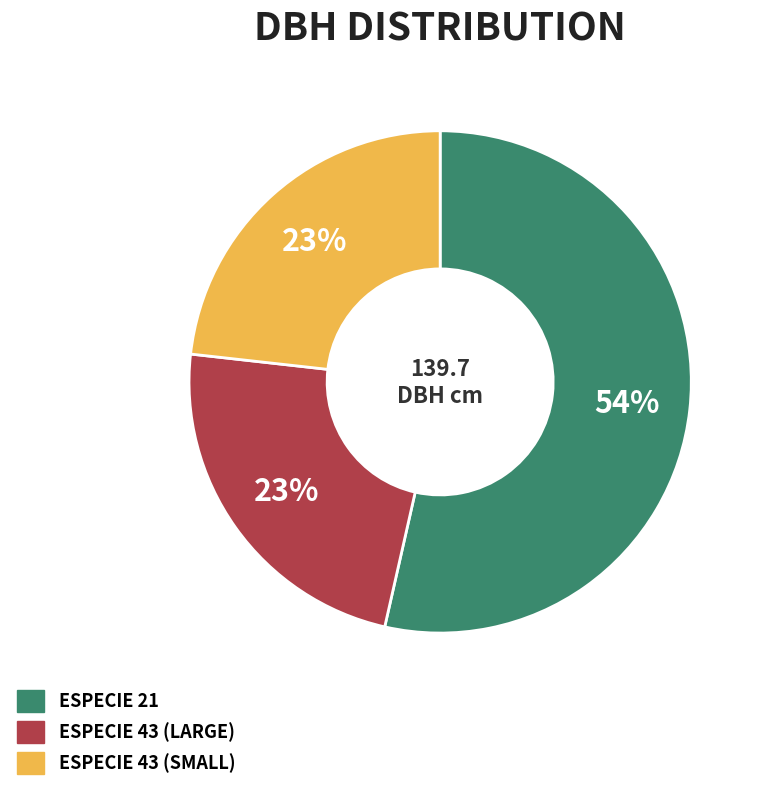

Does any single category account for the majority?

Yes